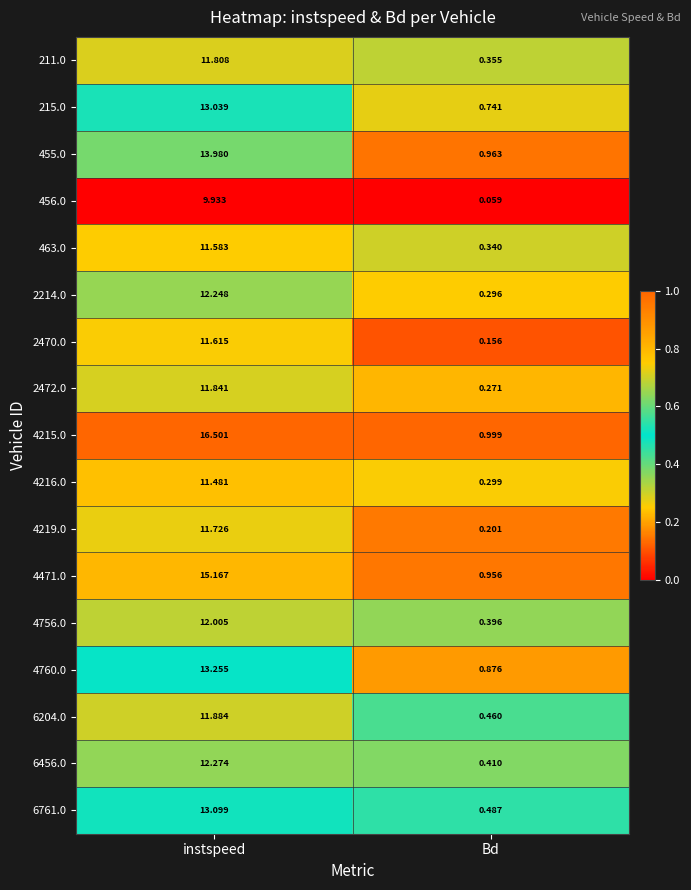

Which series has the widest spread of values?

4215.0